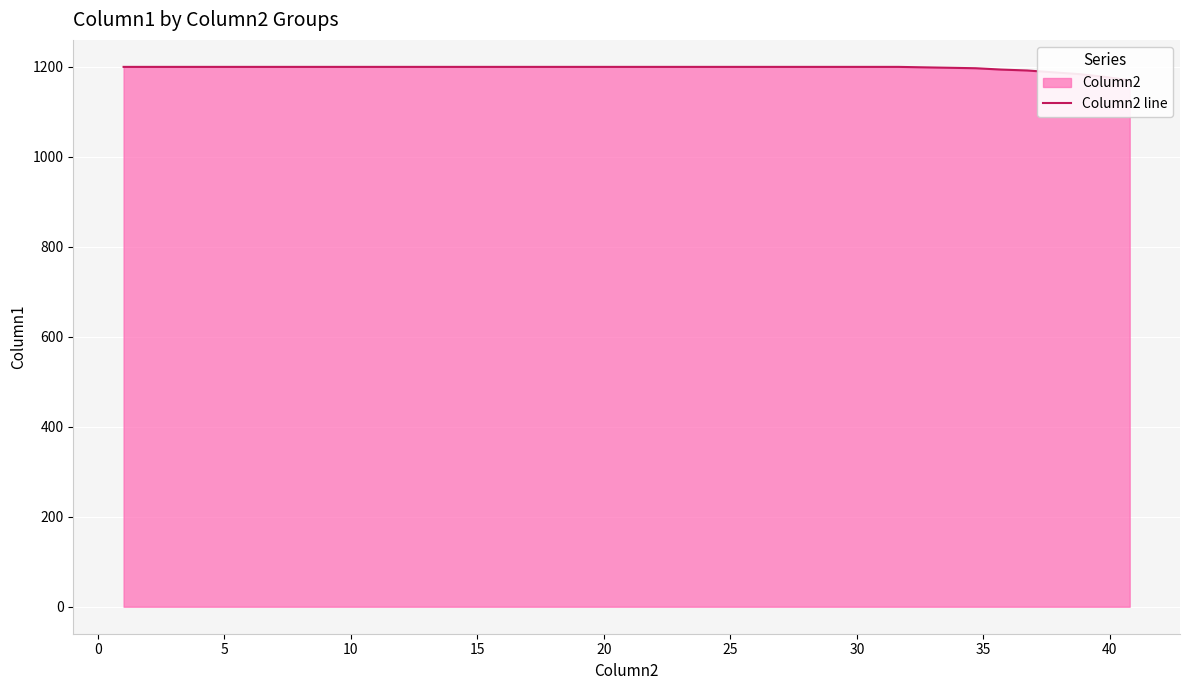

What is the average value?

1198